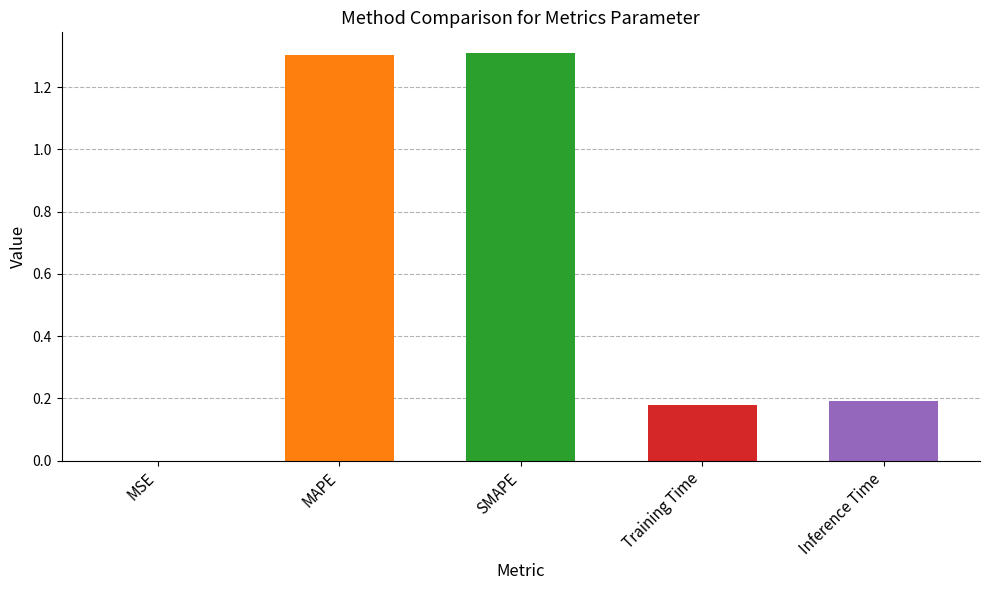

Which has a higher value, Training Time or SMAPE?

SMAPE